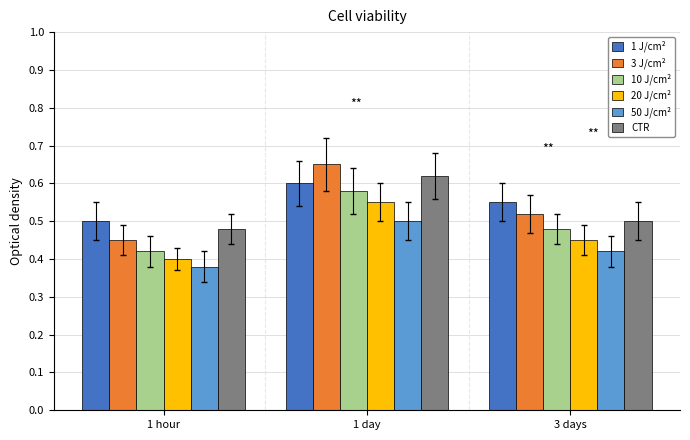

At which category is the sum across all series the highest?

1 day